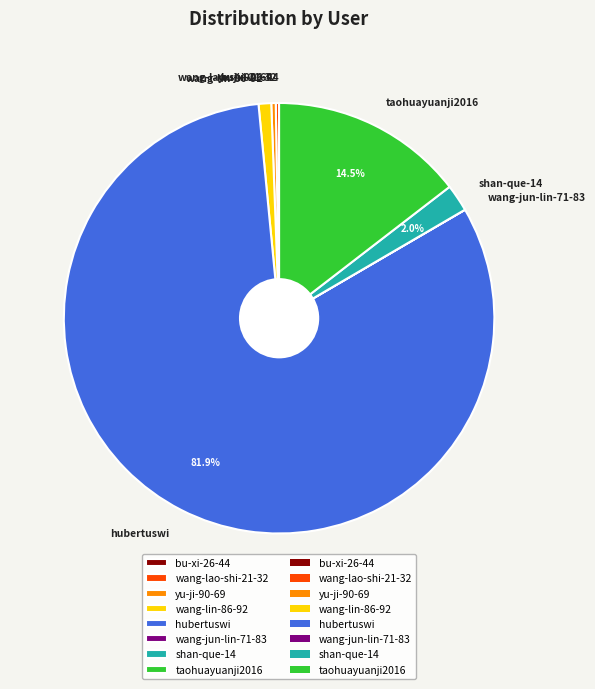

Is there any slice that represents more than half of the pie?

Yes